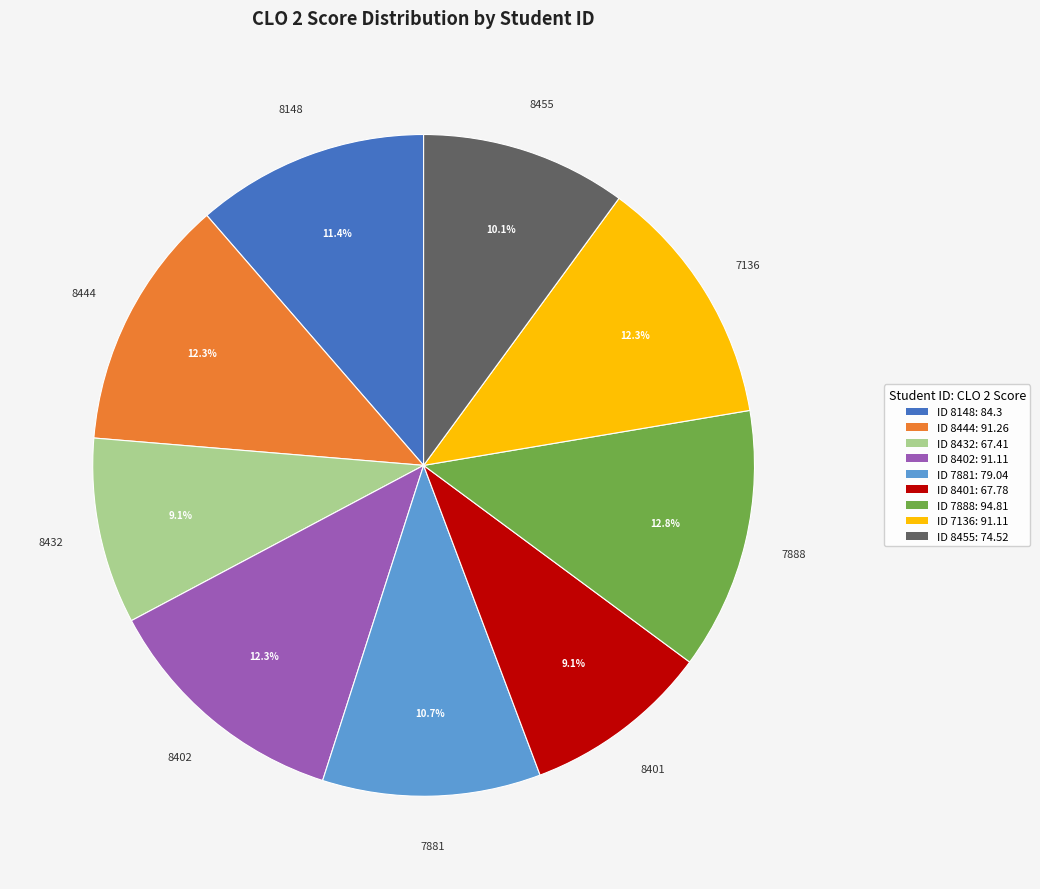

How many slices are in this pie chart?

9